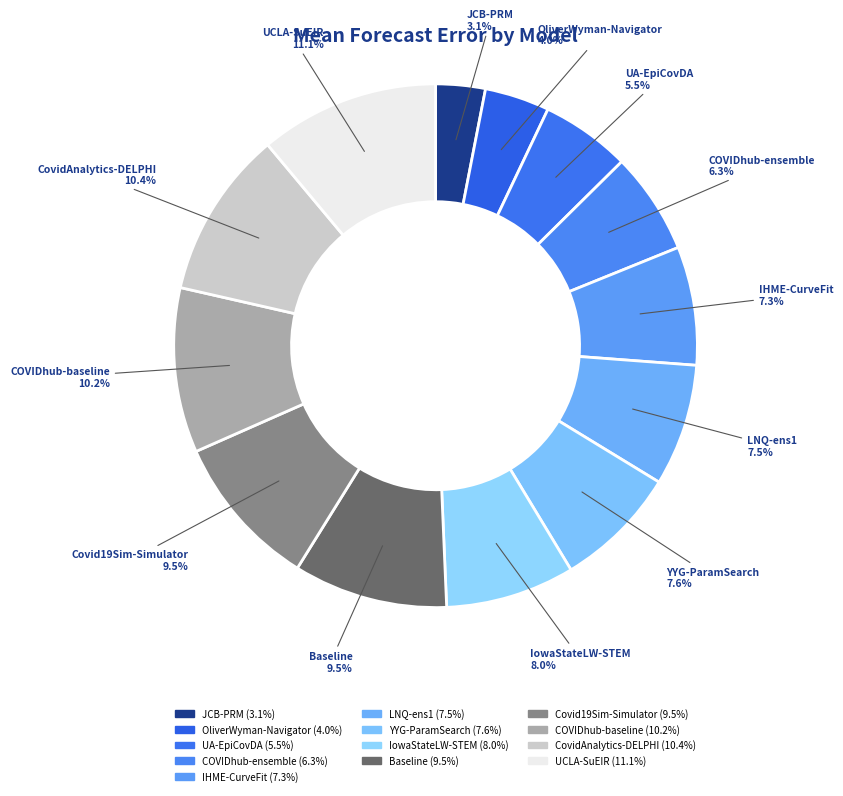

Is it true that COVIDhub-baseline is 10% of the pie?

True